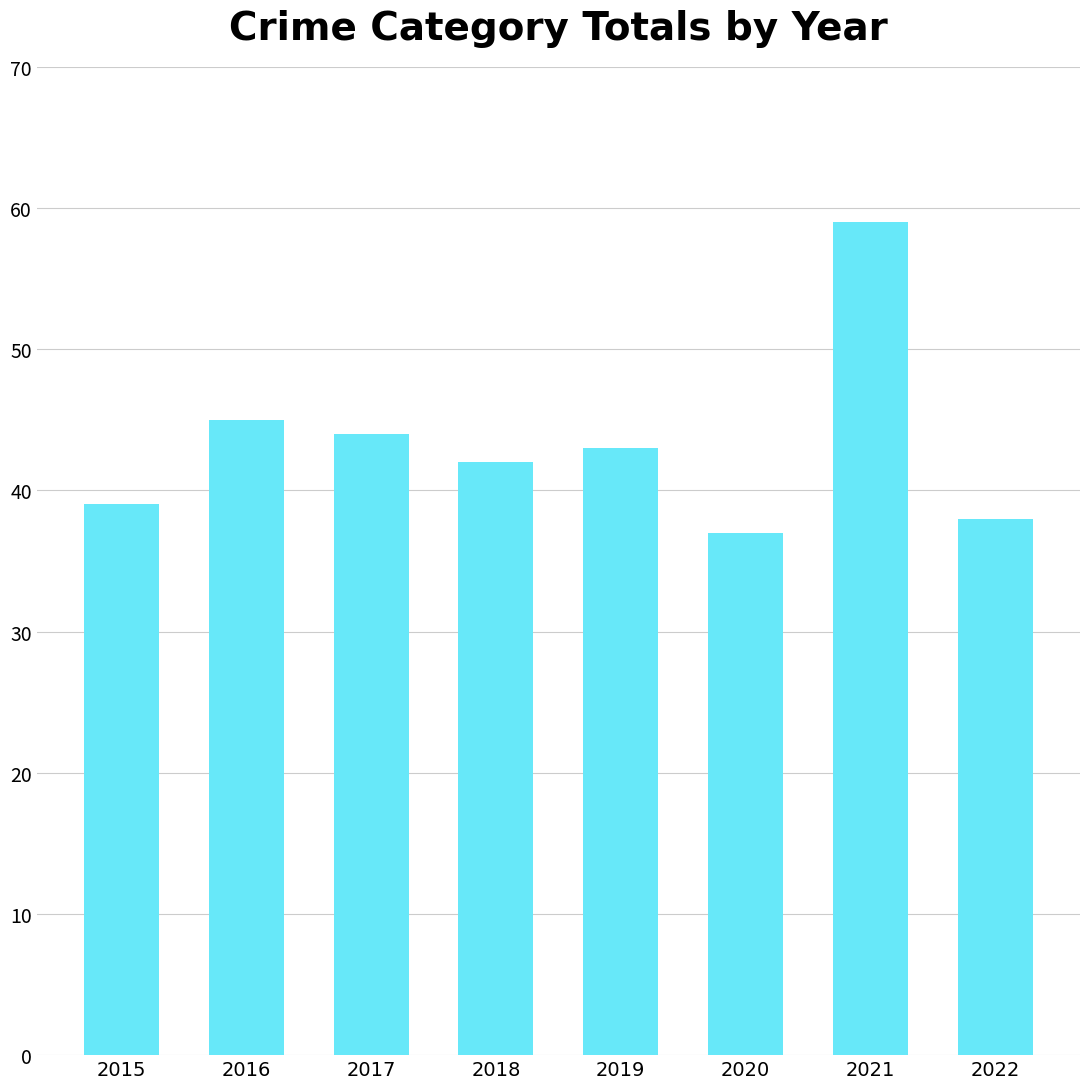

Does the chart contain stacked bars?

No